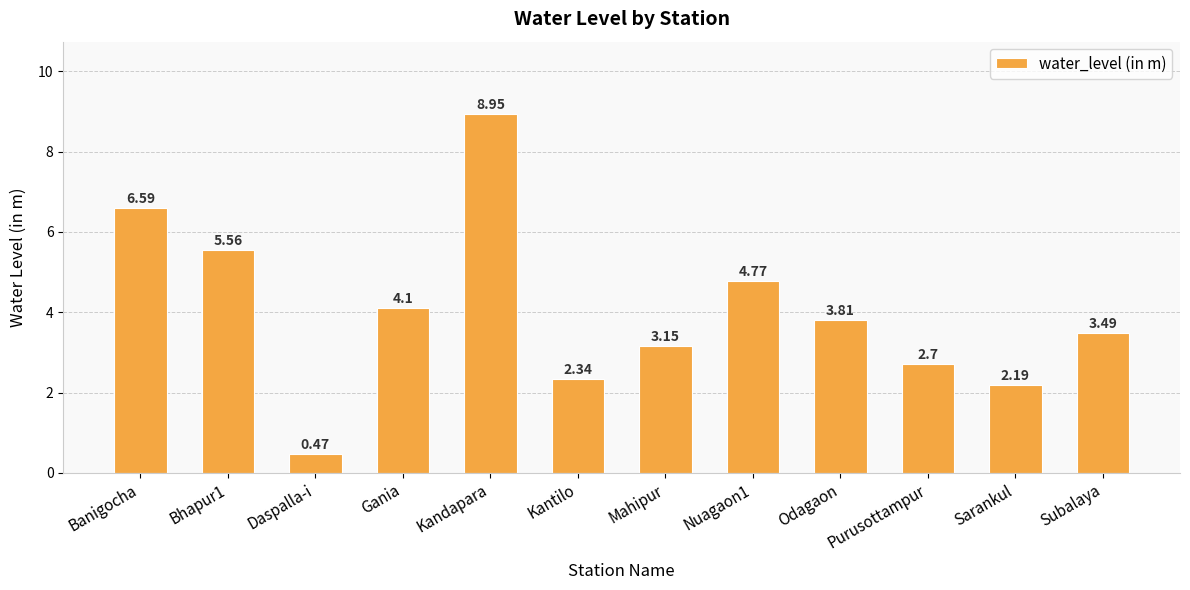

Count the number of values greater than 3.

8